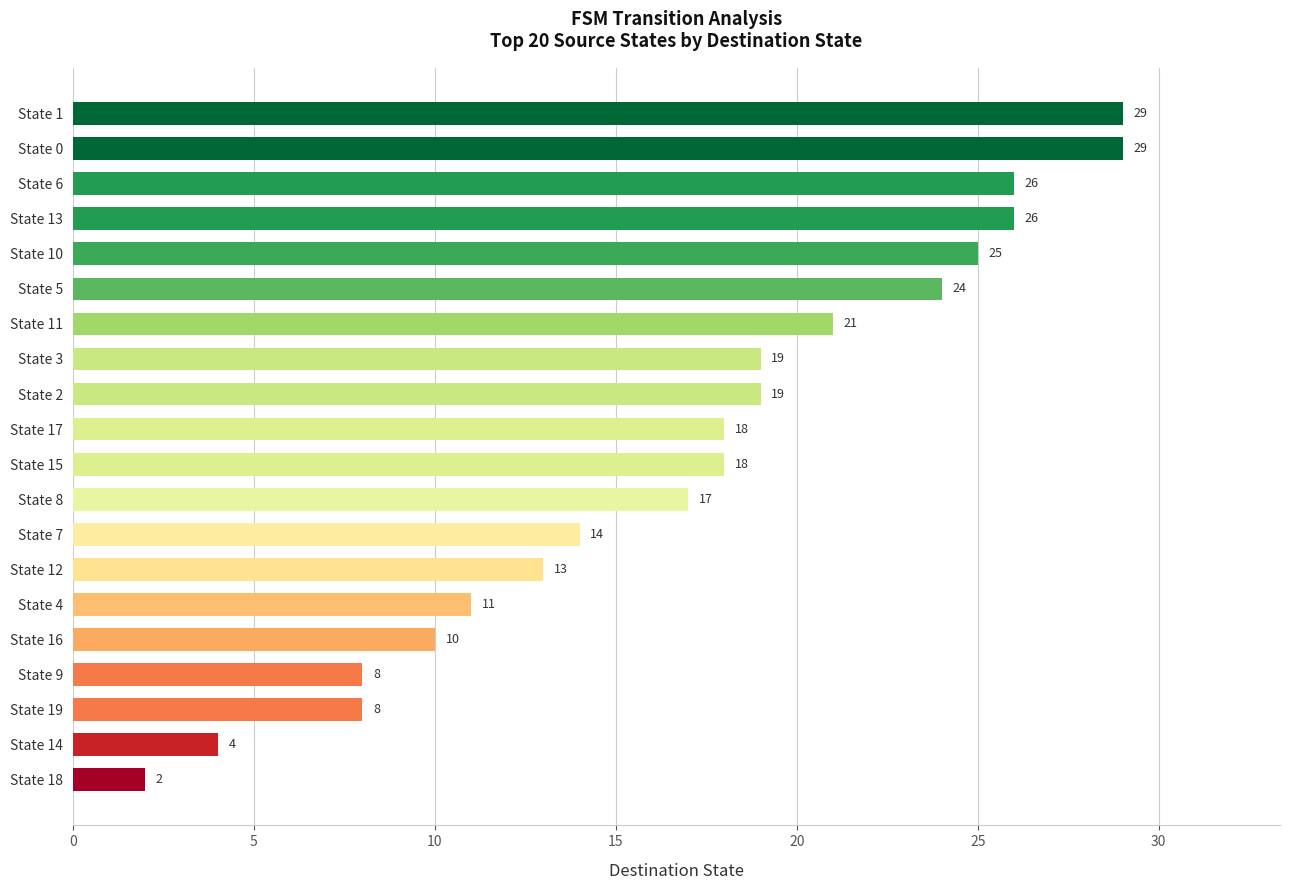

Count the number of categories in the chart.

20